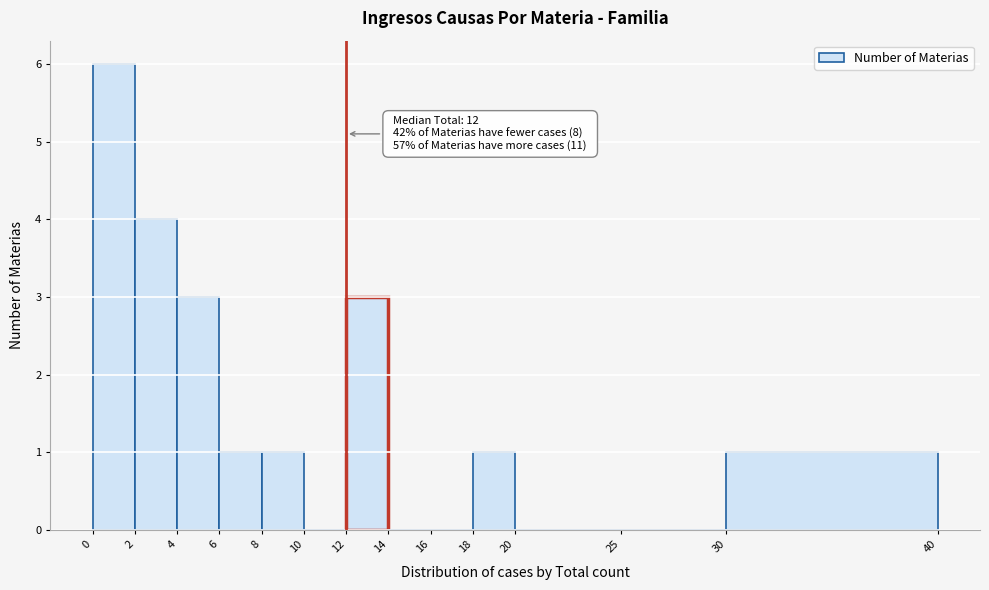

Over which range of the x-axis is the bar tallest?

0 to 2